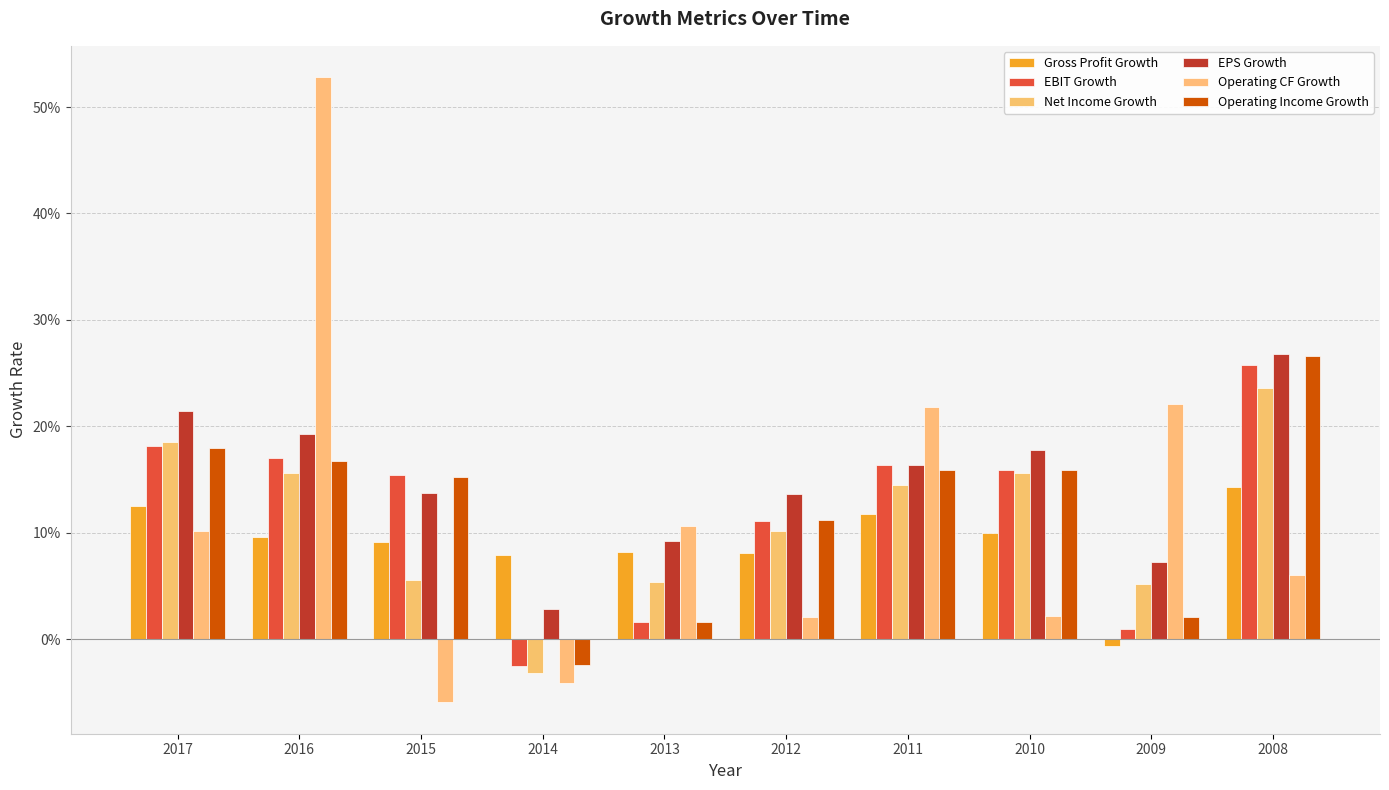

List the labels in order of Gross Profit Growth value, smallest first.

2009, 2014, 2012, 2013, 2015, 2016, 2010, 2011, 2017, 2008